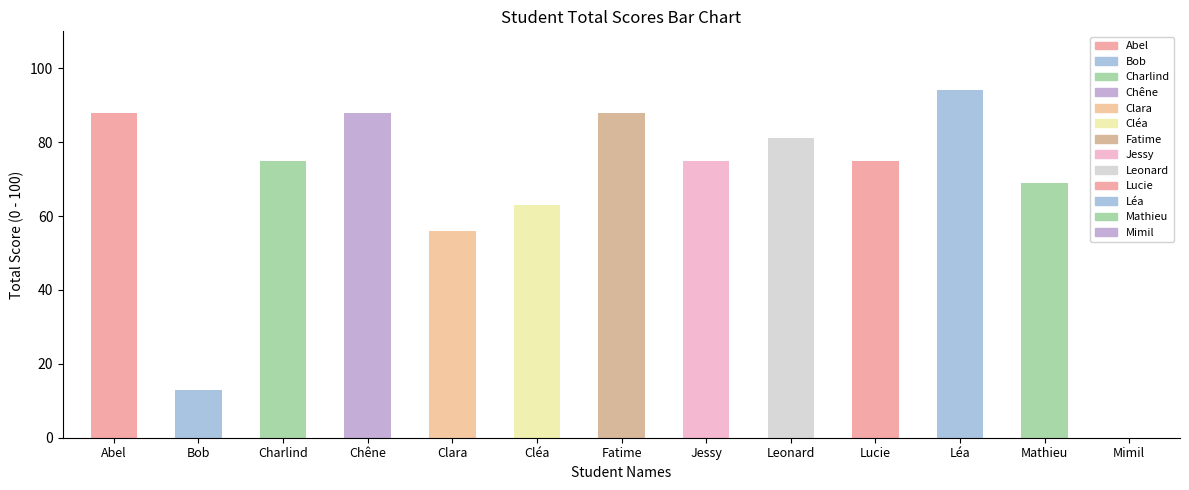

Which series has the largest total across all categories?

Total Score (0 - 100)